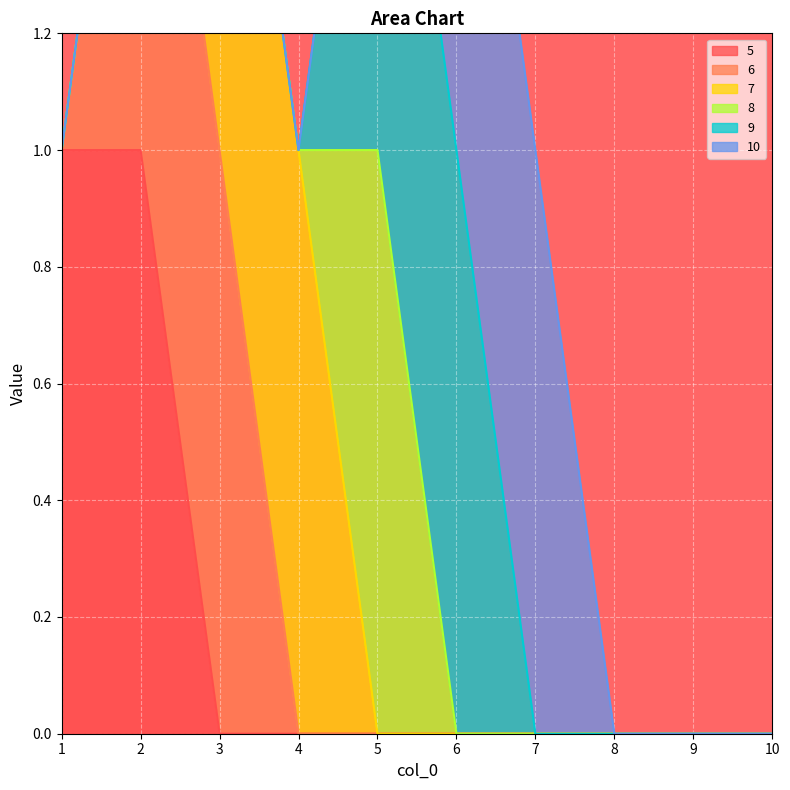

Rank the categories by 9 value from lowest to highest.

1, 2, 3, 4, 7, 8, 9, 10, 5, 6